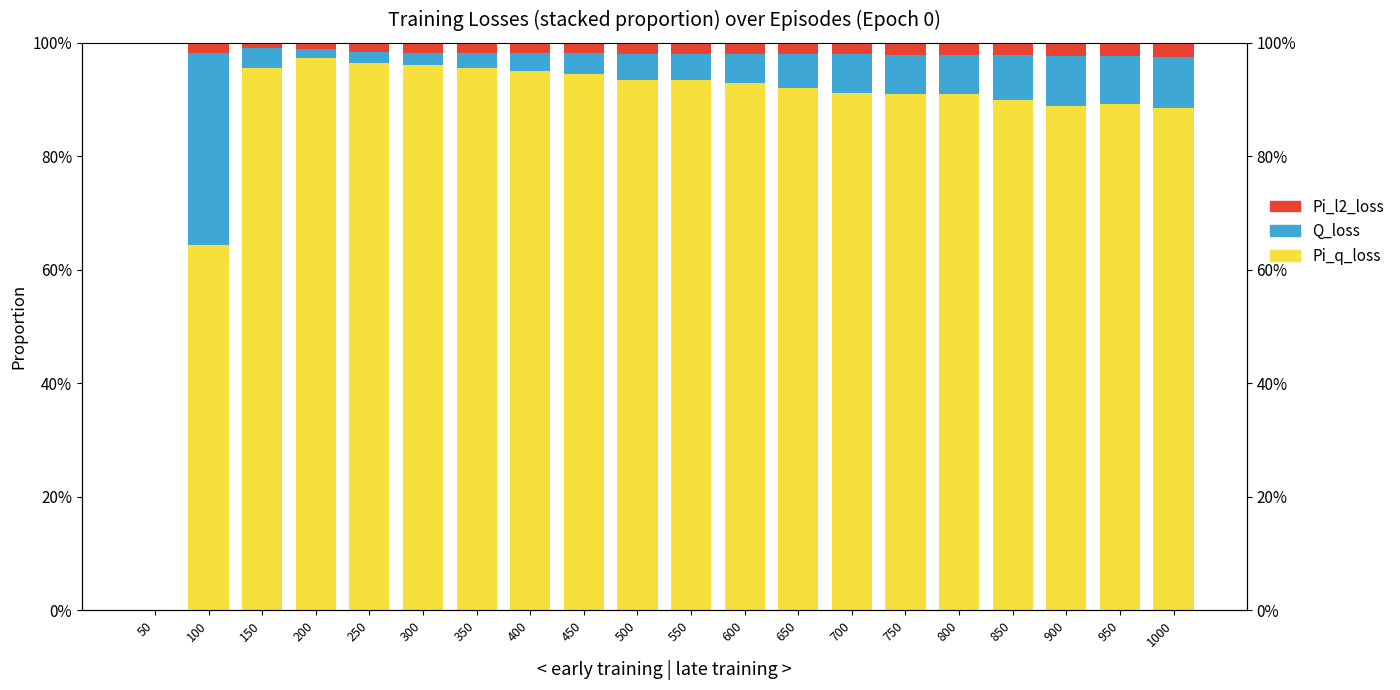

Which series changed the most between 800 and 850?

Pi_q_loss